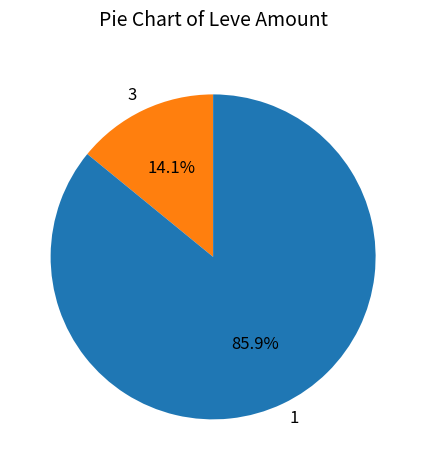

Rank the categories by value from lowest to highest.

3, 1